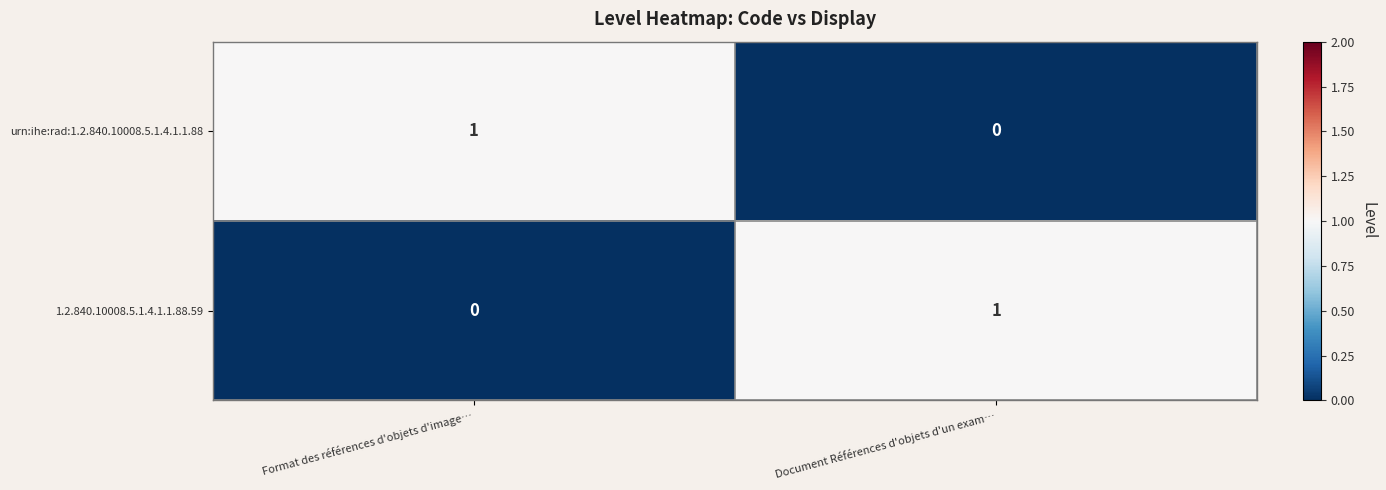

Is the value of 1.2.840.10008.5.1.4.1.1.88.59 at Document Références d'objets d'un exam… greater than the value of urn:ihe:rad:1.2.840.10008.5.1.4.1.1.88 at Document Références d'objets d'un exam…?

Yes